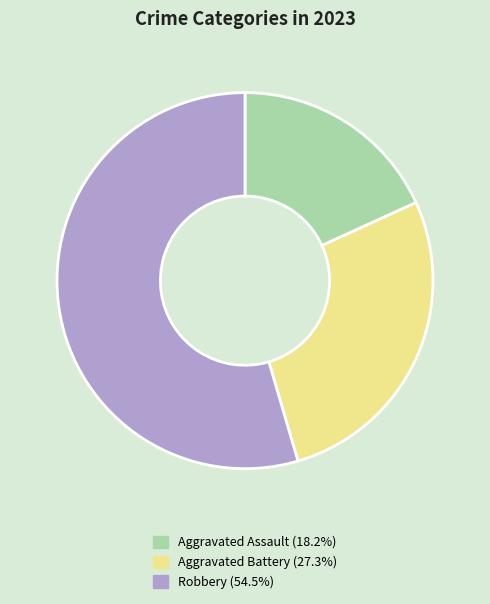

Rank the categories by value from highest to lowest.

Robbery, Aggravated Battery, Aggravated Assault